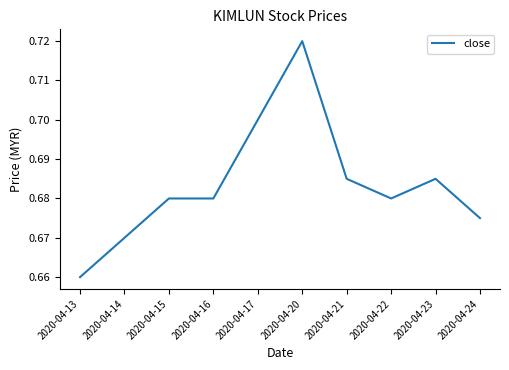

What is the difference between the maximum and minimum values?

0.1